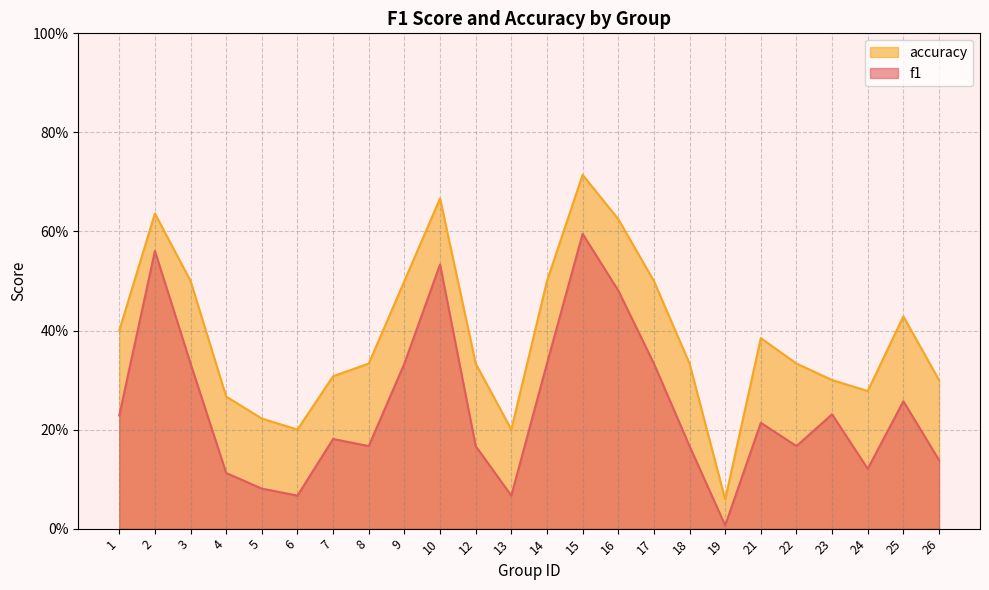

Reading left to right, what are all the values shown in this chart?

f1: 1=0.2	2=0.6	3=0.3	4=0.1	5=0.1	6=0.1	7=0.2	8=0.2	9=0.3	10=0.5	12=0.2	13=0.1	14=0.3	15=0.6	16=0.5	17=0.3	18=0.2	19=0.0	21=0.2	22=0.2	23=0.2	24=0.1	25=0.3	26=0.1
accuracy: 1=0.4	2=0.6	3=0.5	4=0.3	5=0.2	6=0.2	7=0.3	8=0.3	9=0.5	10=0.7	12=0.3	13=0.2	14=0.5	15=0.7	16=0.6	17=0.5	18=0.3	19=0.1	21=0.4	22=0.3	23=0.3	24=0.3	25=0.4	26=0.3